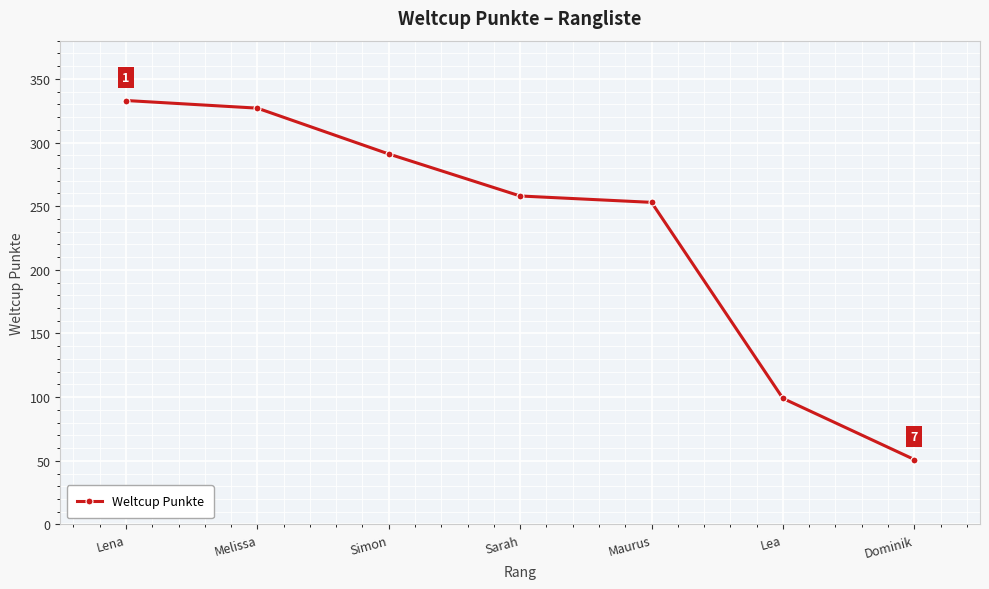

Is it true that the value at Simon is 435?

False